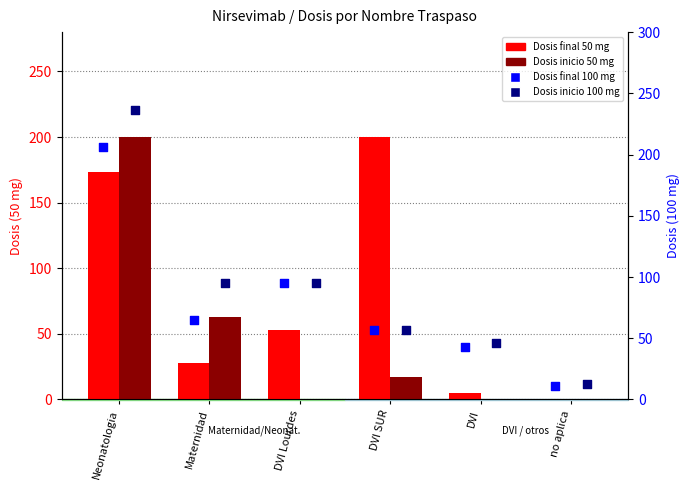

What are all the series names shown in the legend?

Dosis final 50 mg, Dosis inicio 50 mg, Dosis final 100 mg, Dosis inicio 100 mg